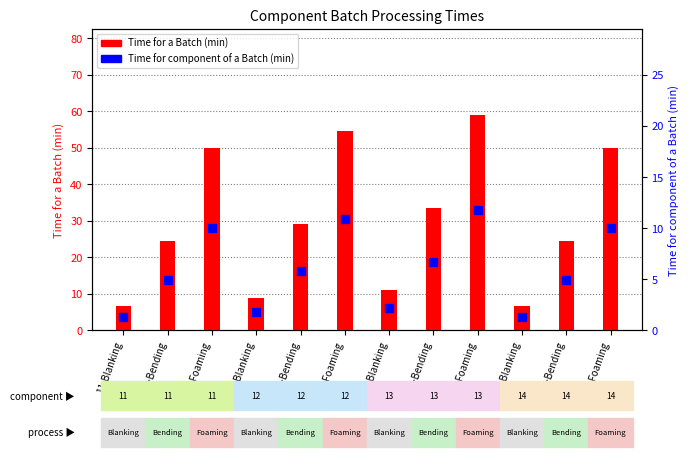

What is the difference between the second highest and minimum values in the Time for component of a Batch (min) series?

9.6